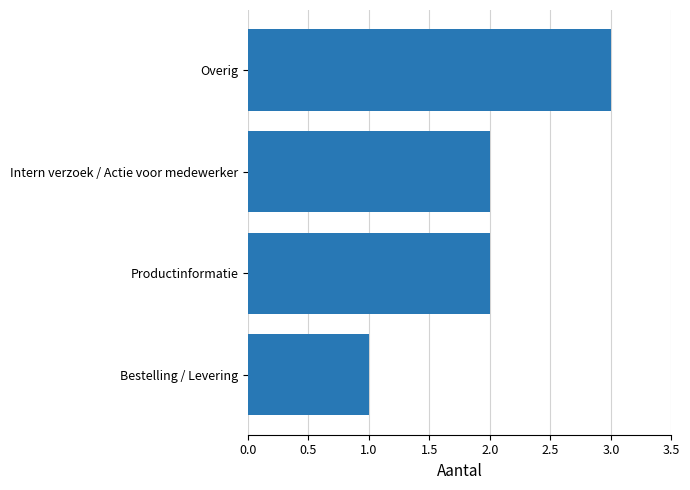

The value at Bestelling / Levering is 2. True or false?

False